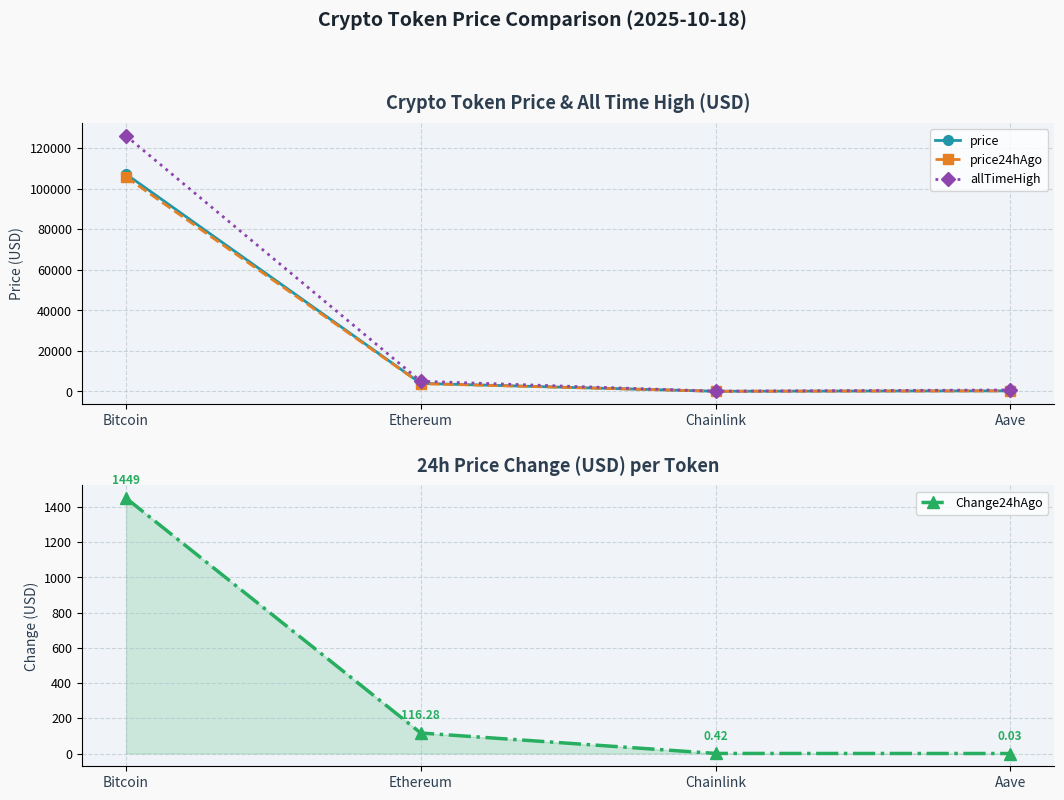

Which series has the largest range (max minus min)?

allTimeHigh